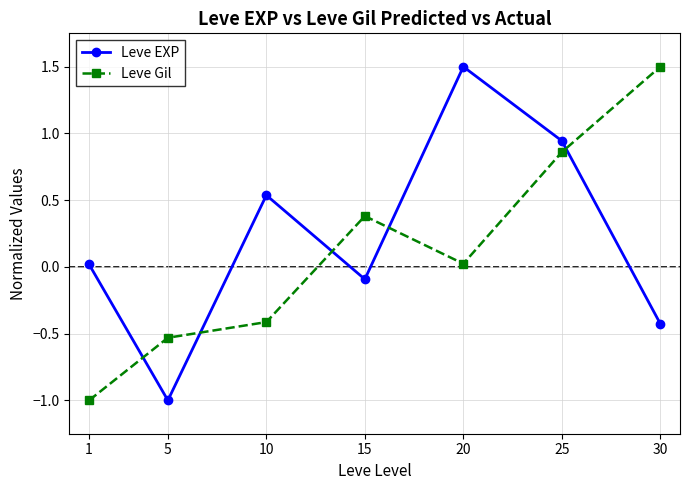

The value of Leve EXP at 30 is -0.4. True or false?

True